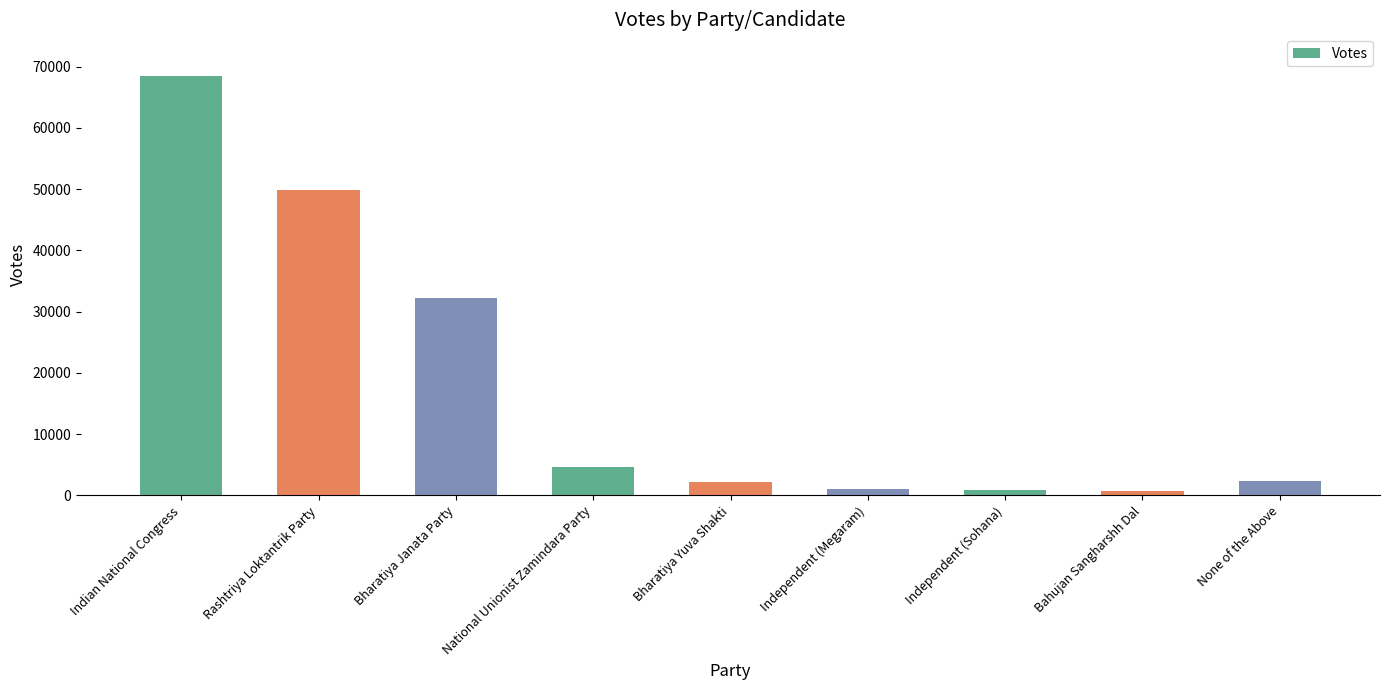

Is it true that the value at Bharatiya Yuva Shakti is 2232?

True